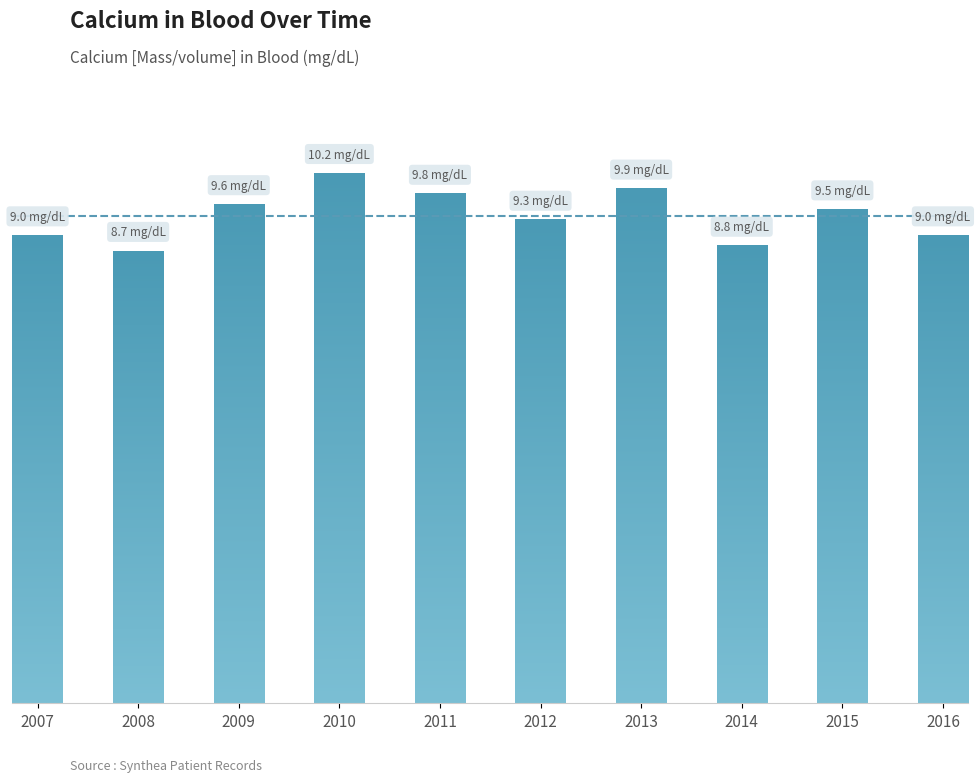

Are the bars horizontal?

No